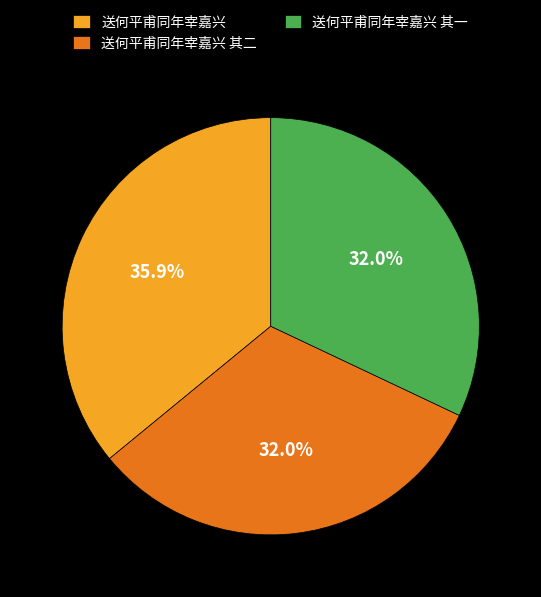

How many segments does this pie chart have?

3